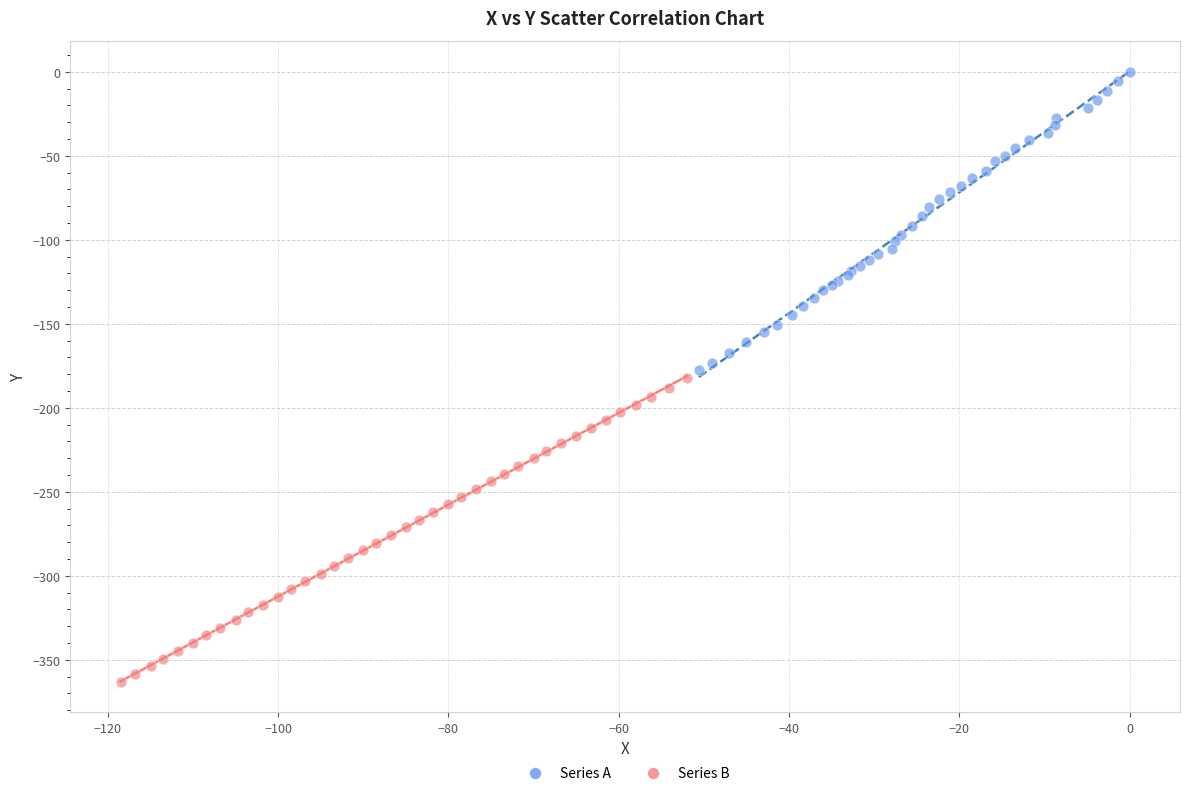

Which series contains the lowest Y value?

Series B